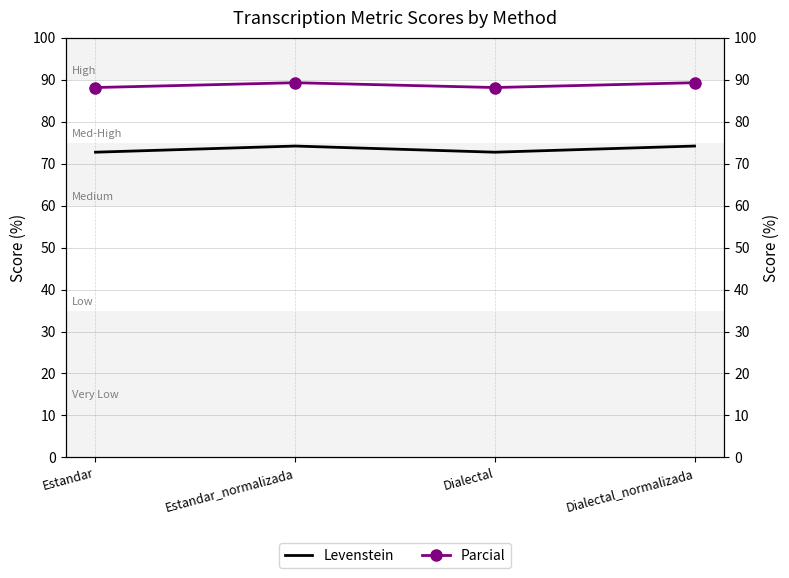

At which category does Parcial reach its first local valley?

Dialectal